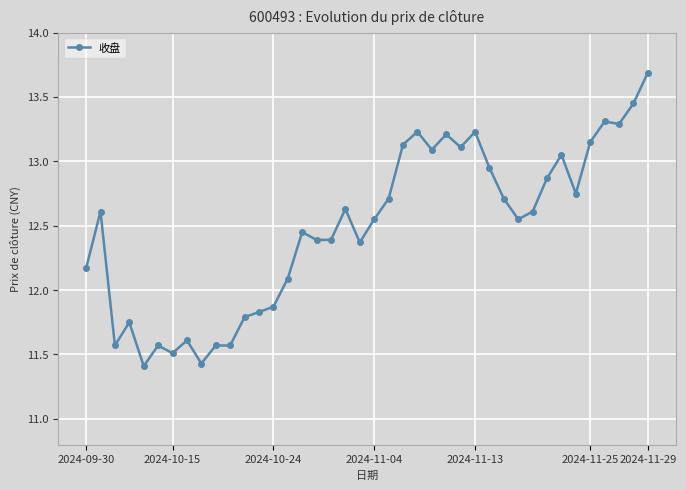

True or false: the data has more than 1 interior local peaks.

True